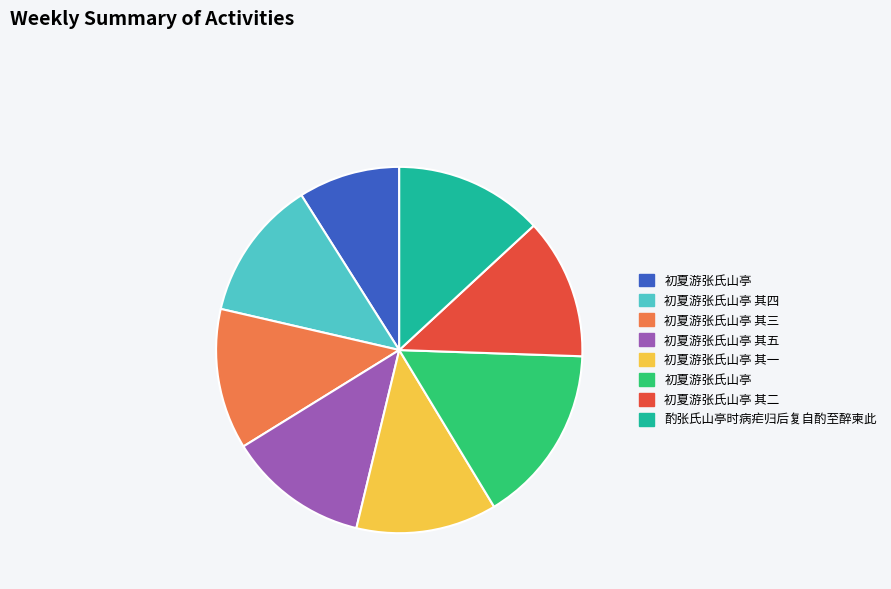

Is there a majority slice in this chart?

No